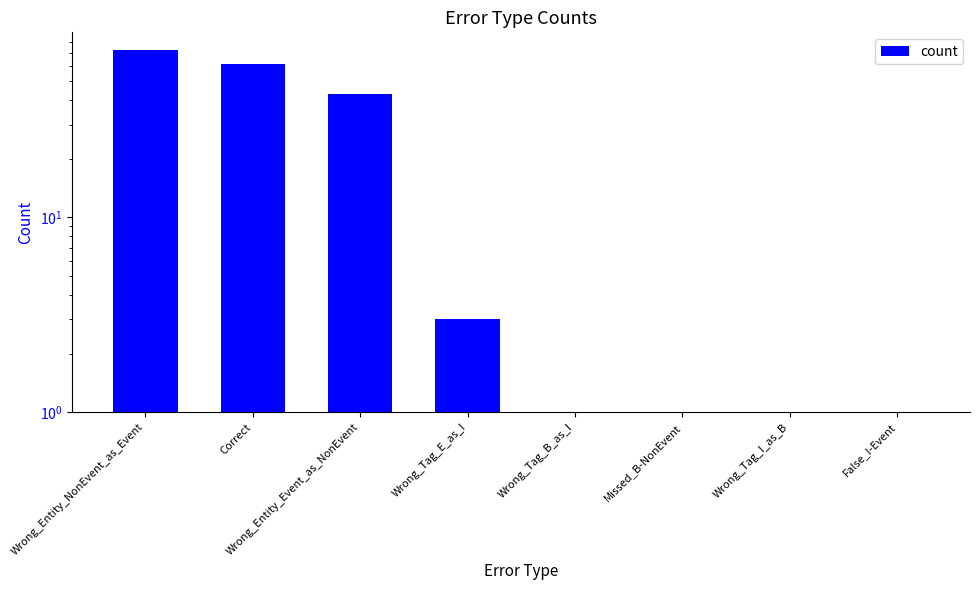

Which has a higher value, Wrong_Entity_NonEvent_as_Event or Wrong_Tag_I_as_B?

Wrong_Entity_NonEvent_as_Event